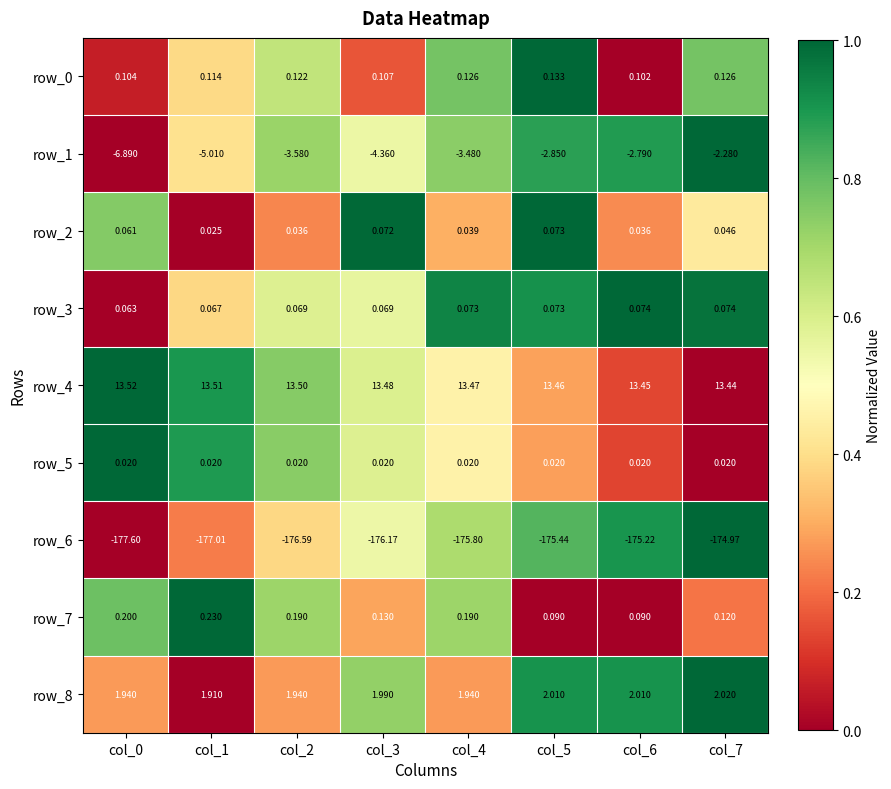

Is the value of row_2 at col_6 greater than the value of row_5 at col_5?

Yes